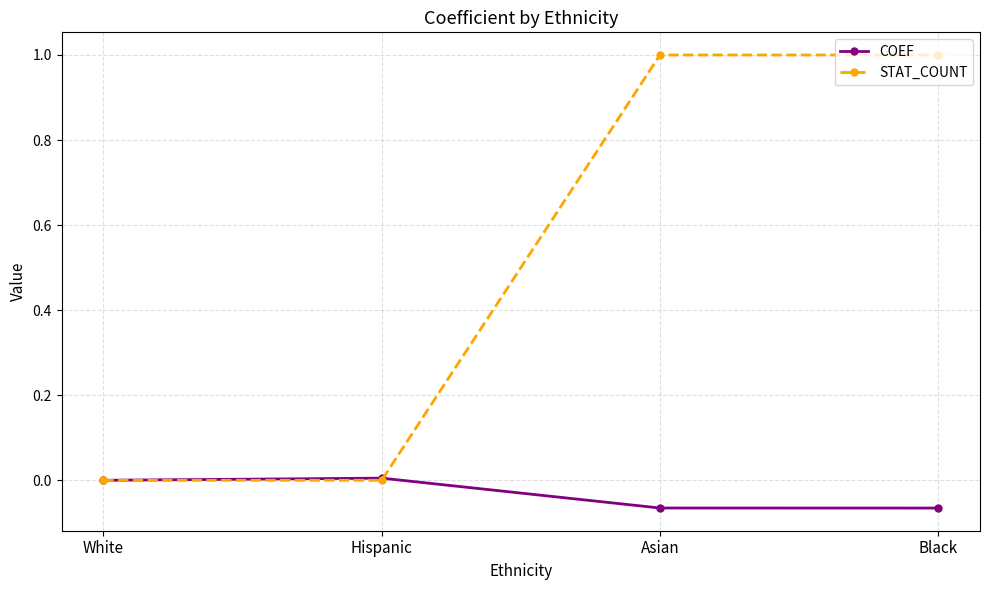

Is it true that STAT_COUNT equals 0.0 at White?

True